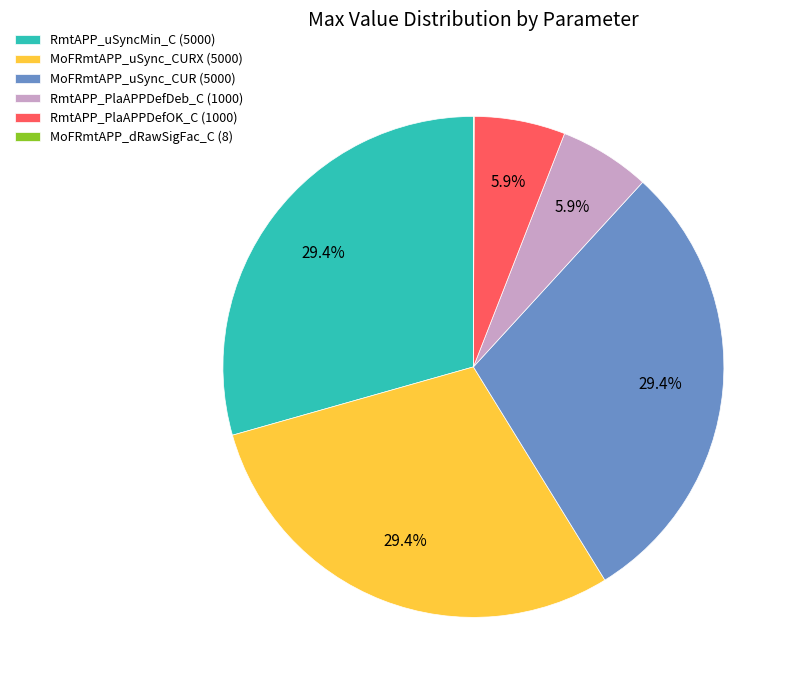

Combined, what portion of the pie is RmtAPP_uSyncMin_C (5000) and MoFRmtAPP_uSync_CURX (5000)?

58.8%